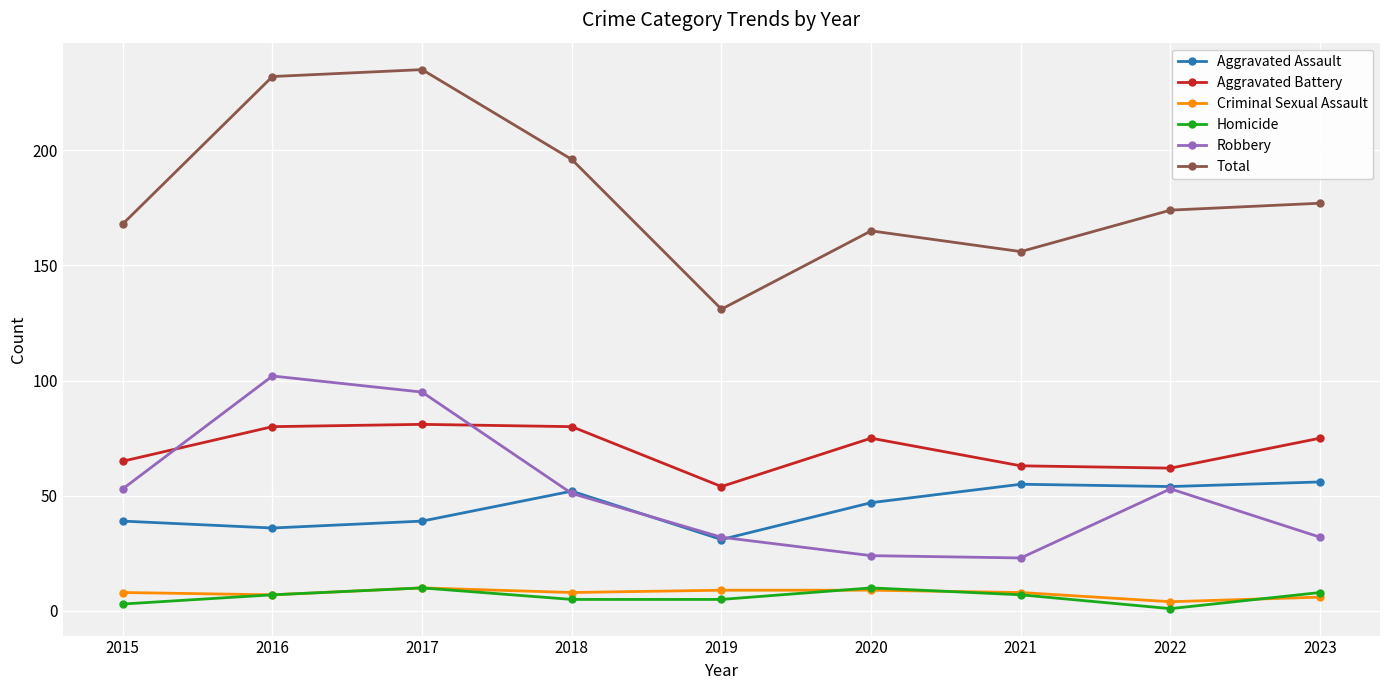

The value of Aggravated Battery at 2022 is 62. True or false?

True